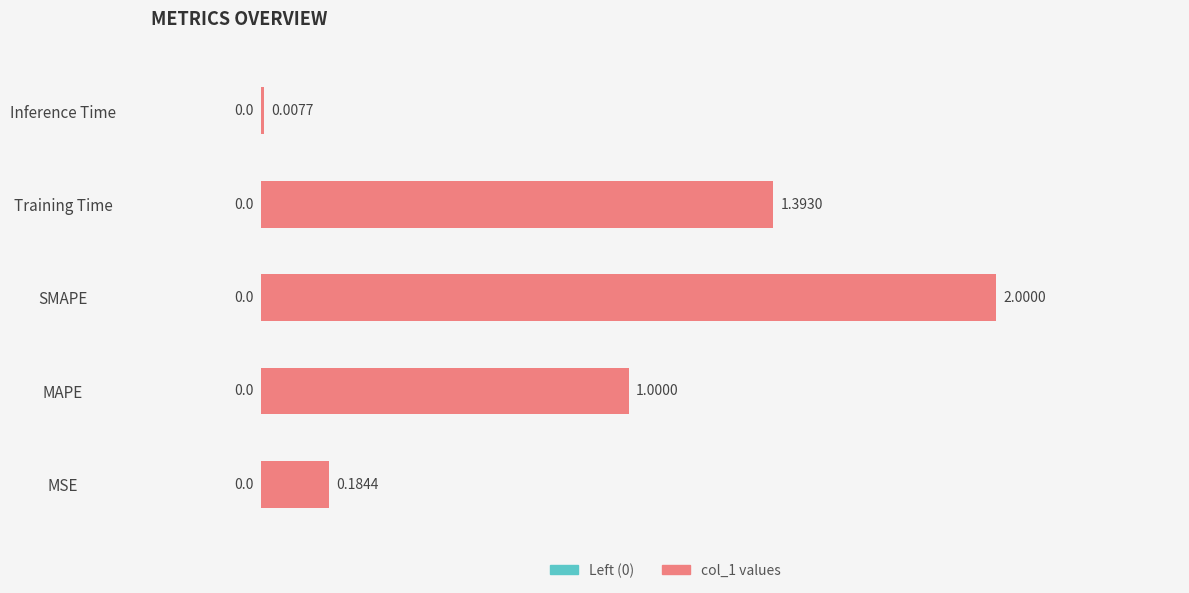

At which label is the value closest to 1?

MAPE